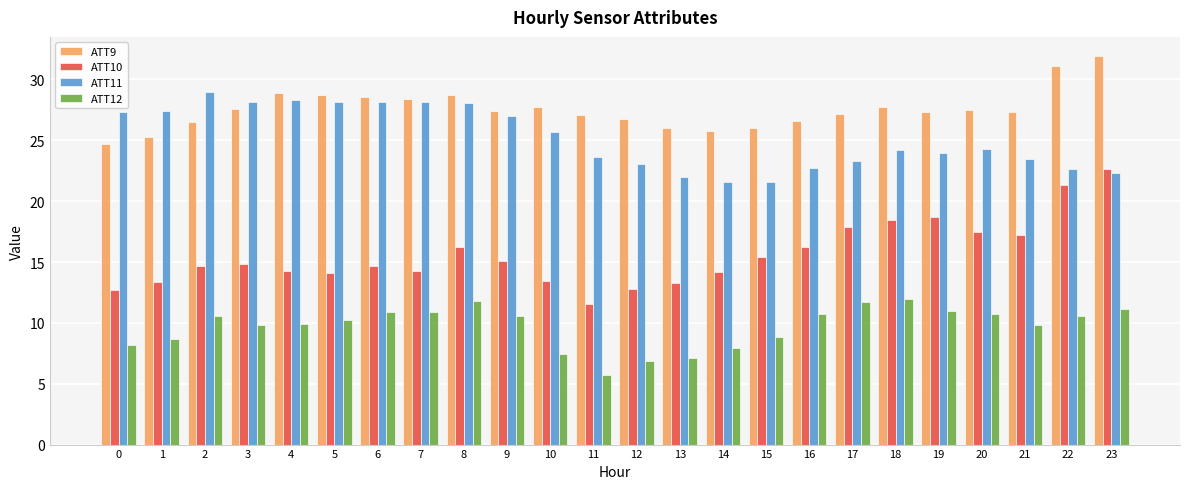

Are the bars horizontal?

No